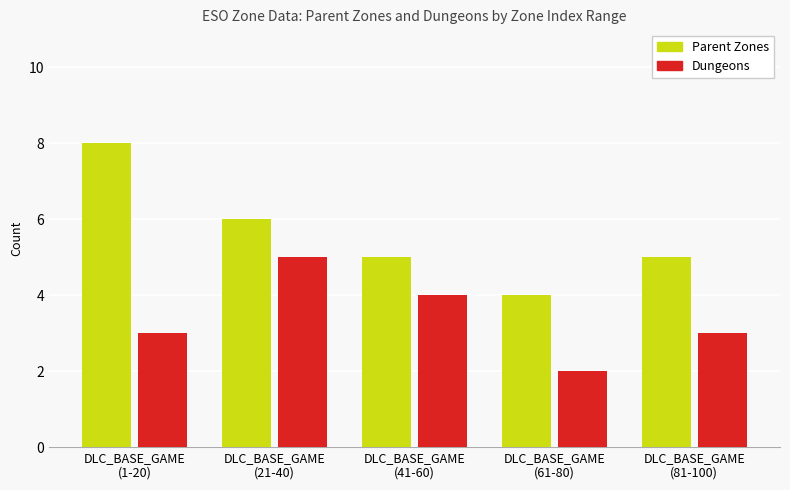

What is the maximum value for Dungeons?

5